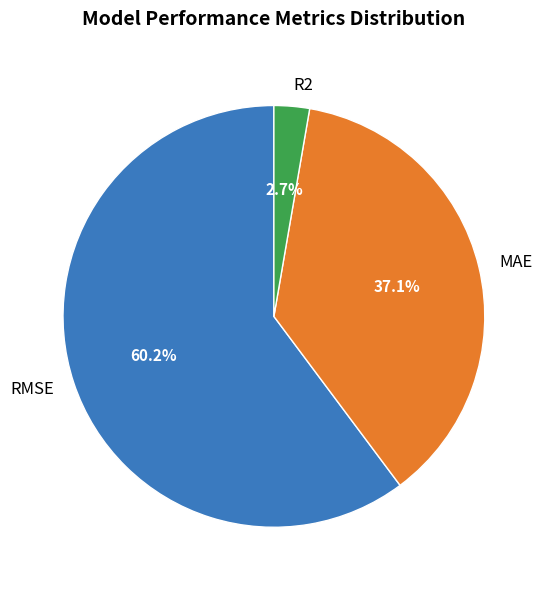

True or false: MAE accounts for 26% of the total.

False